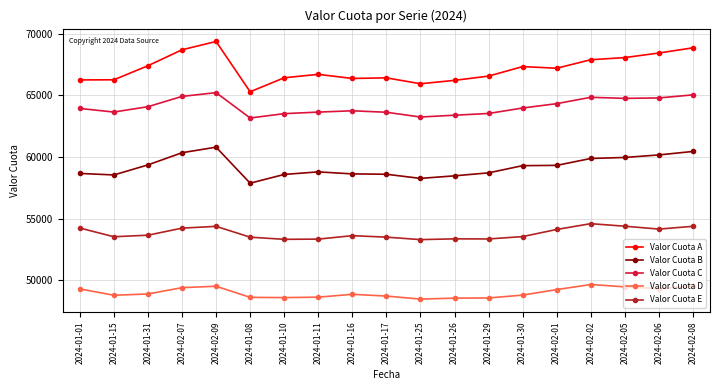

What is the sum of all Valor Cuota E values?

1022336.5